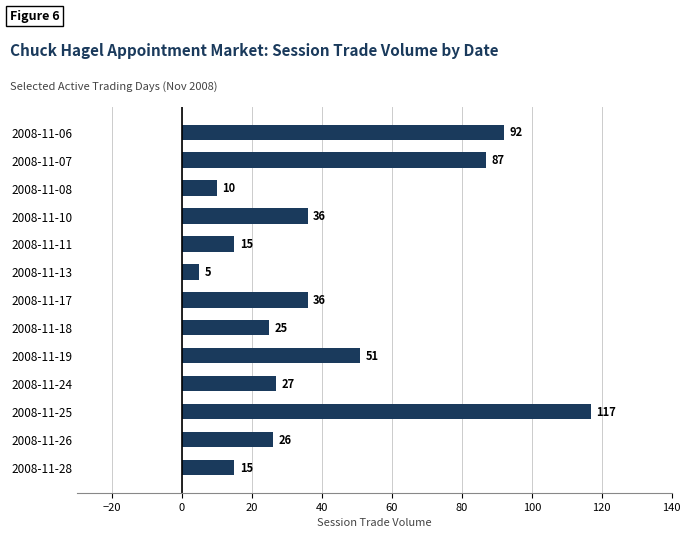

What is the value of the 4th bar from the top?

36